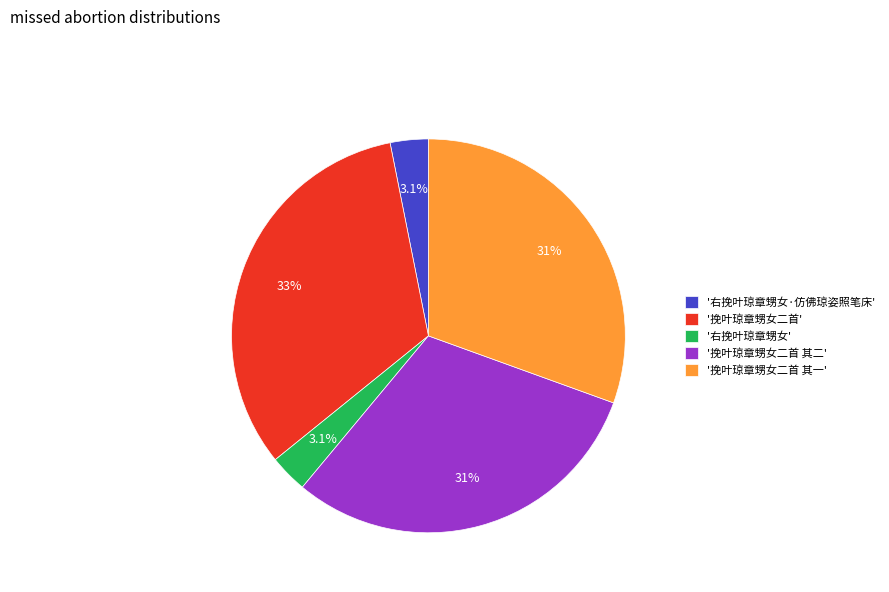

What is the largest slice in the pie chart?

'挽叶琼章甥女二首'